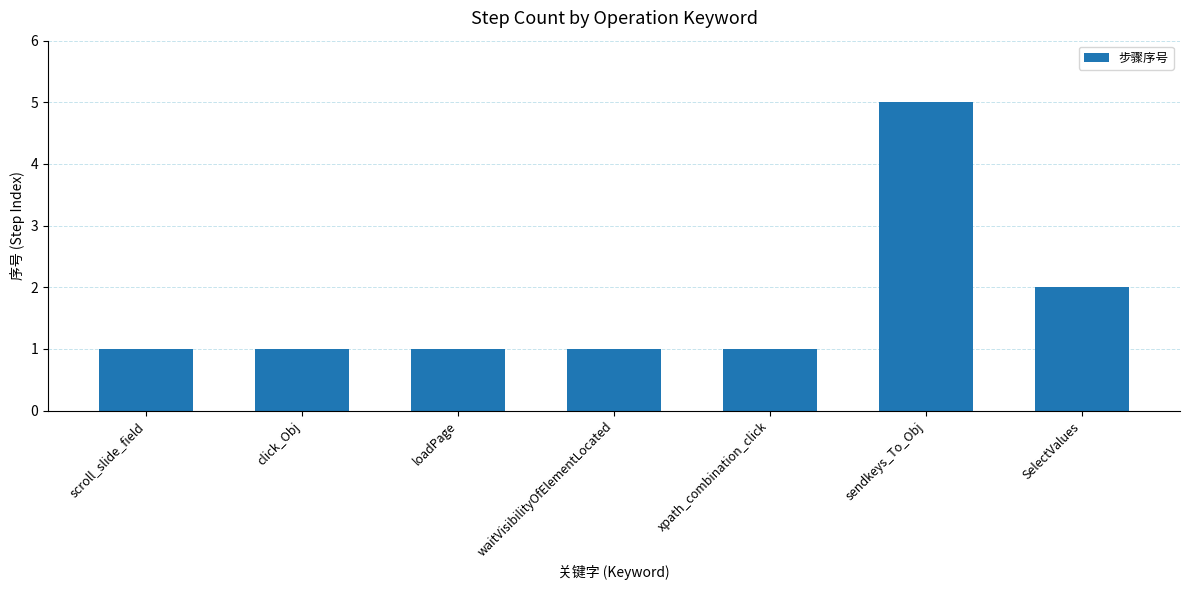

Is it true that the value at loadPage is 0?

False